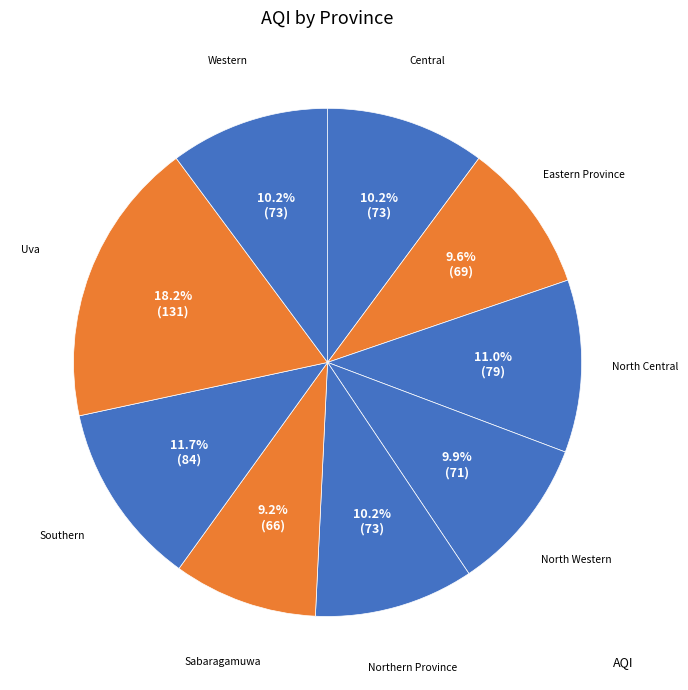

Which slice is the smallest?

Sabaragamuwa